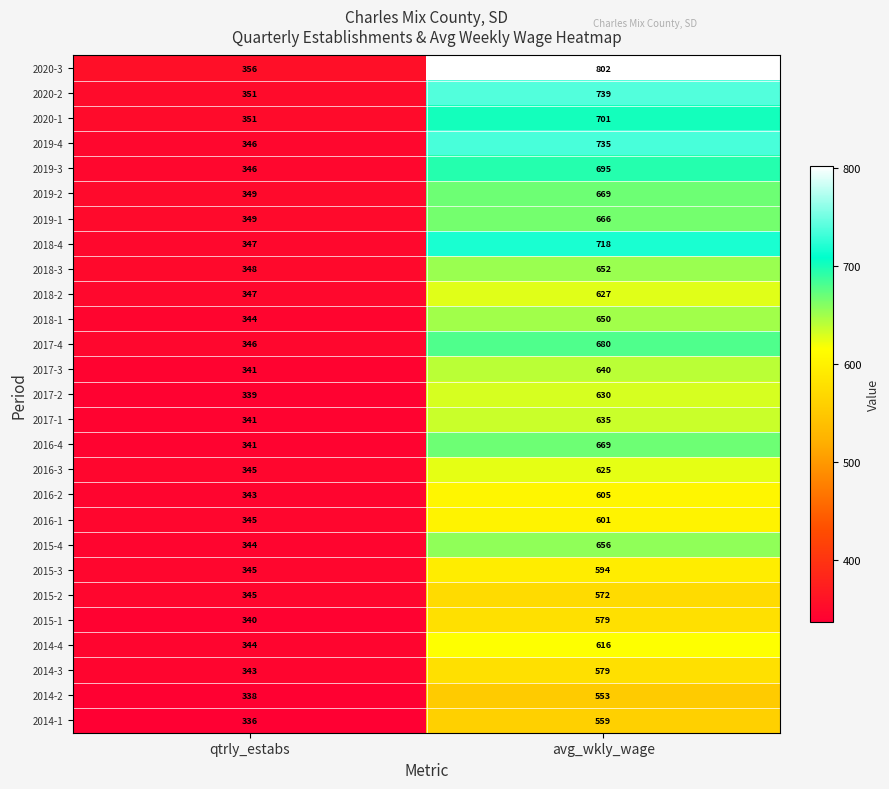

What is the sum of all 2019-2 values?

1018